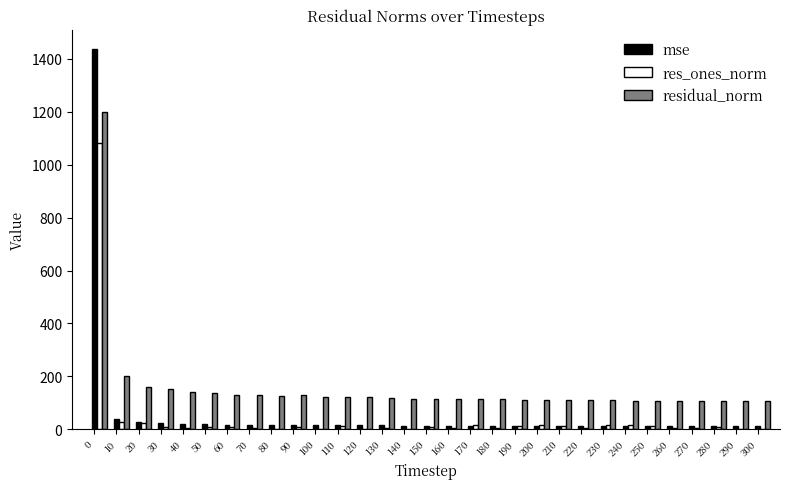

Is it true that res_ones_norm equals 15.9 at 200?

True